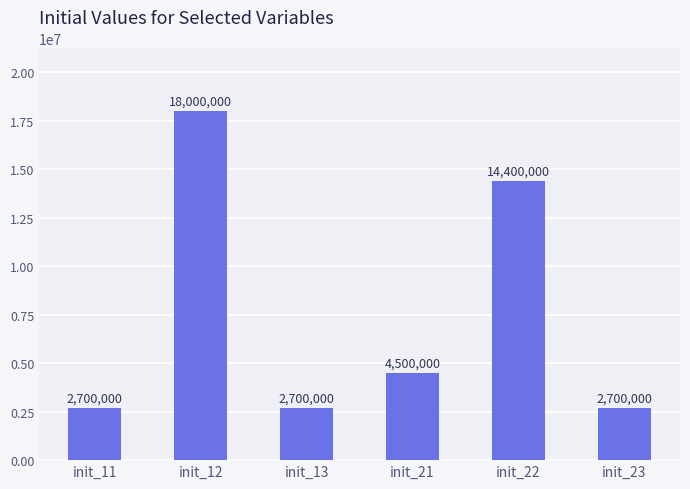

What is the average value?

7500000